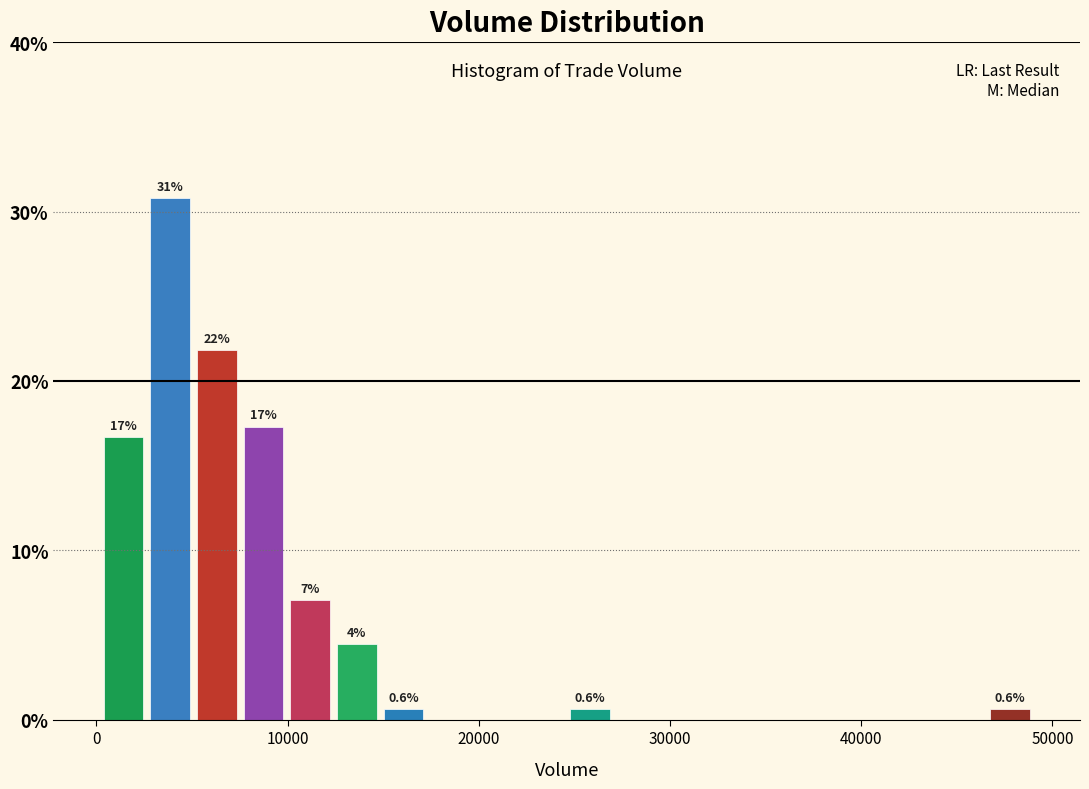

Read against the x-axis, roughly where is the centre of the tallest bar?

4000